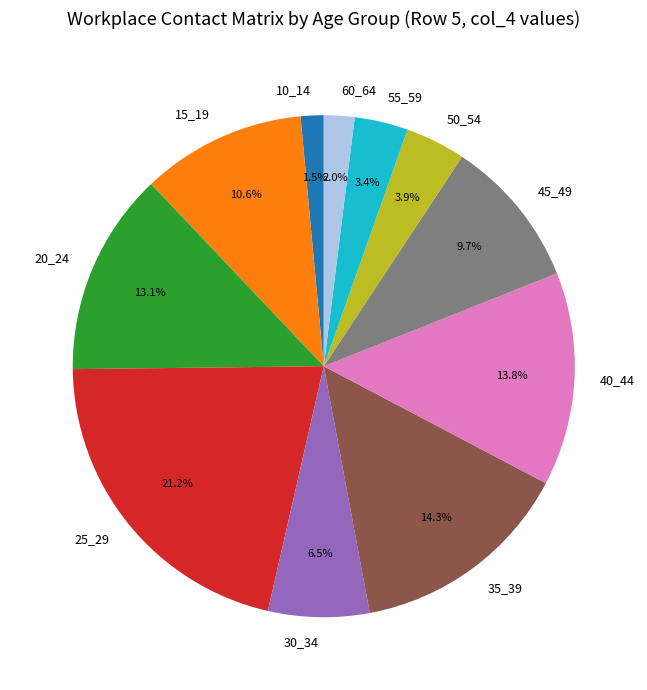

Is 35_39 the majority of the pie?

No